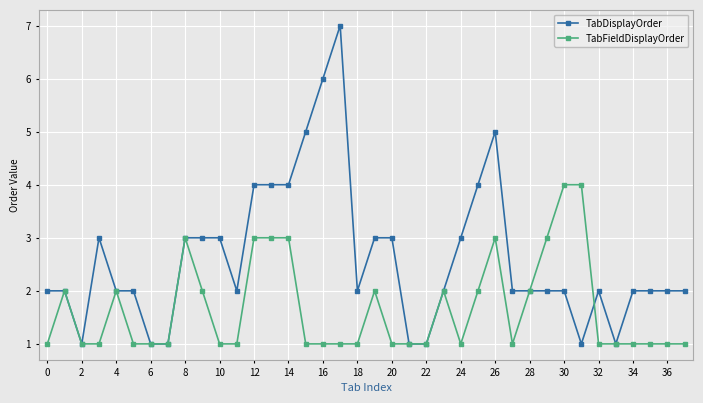

Does the chart display data point markers on the line(s)?

Yes